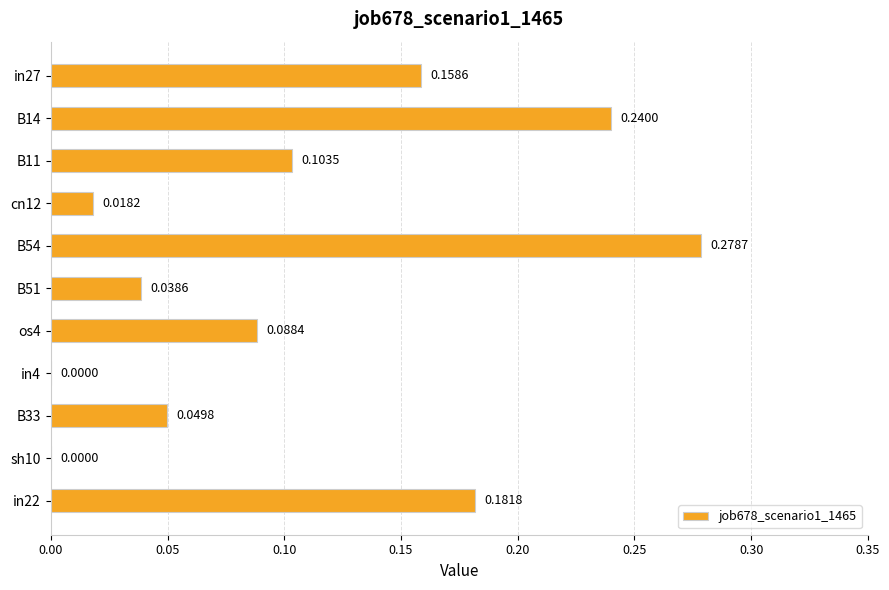

What is the sum of all values?

1.2